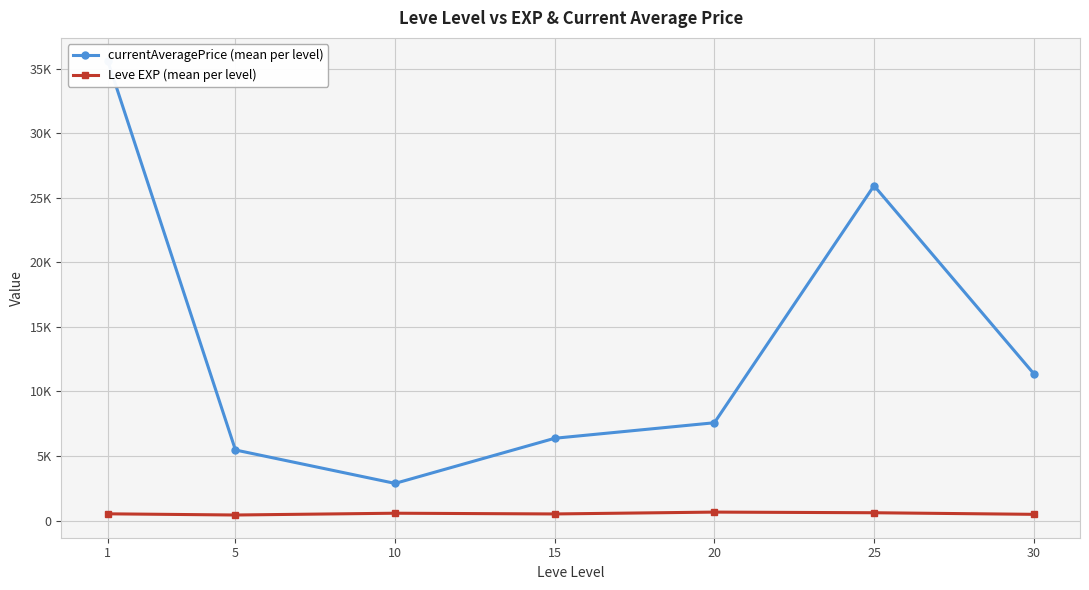

Where does the currentAveragePrice (mean per level) series first go above 7578?

1